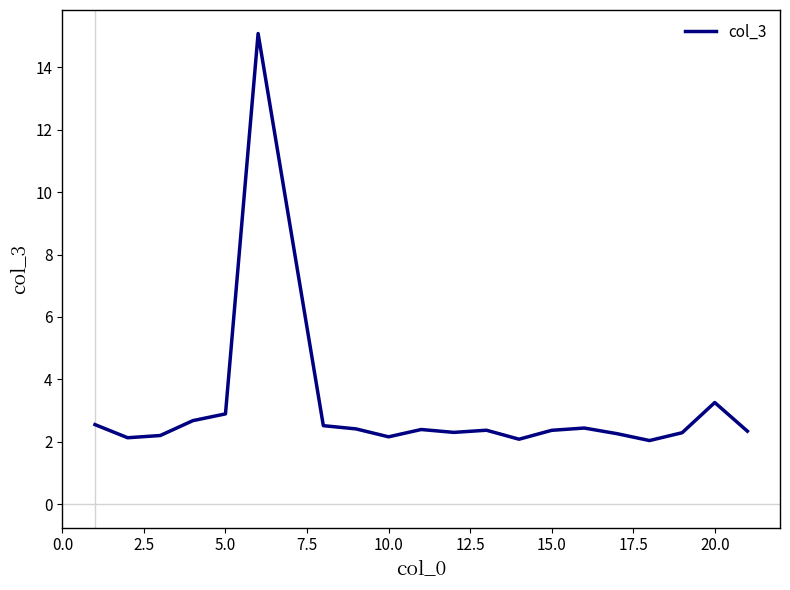

What is the greatest value displayed?

15.1